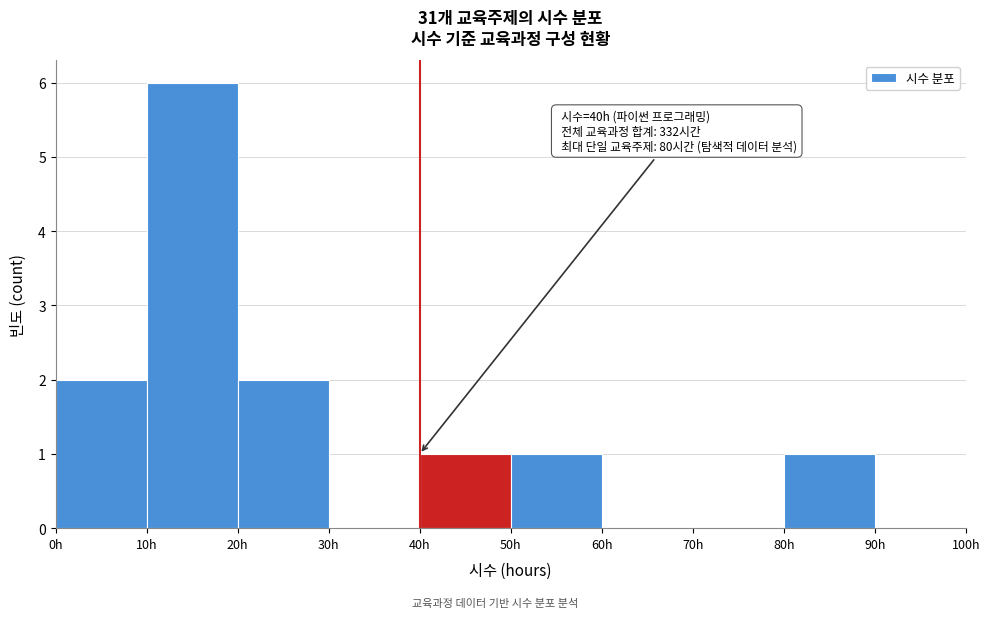

Over which range of the x-axis is the bar tallest?

10 to 20